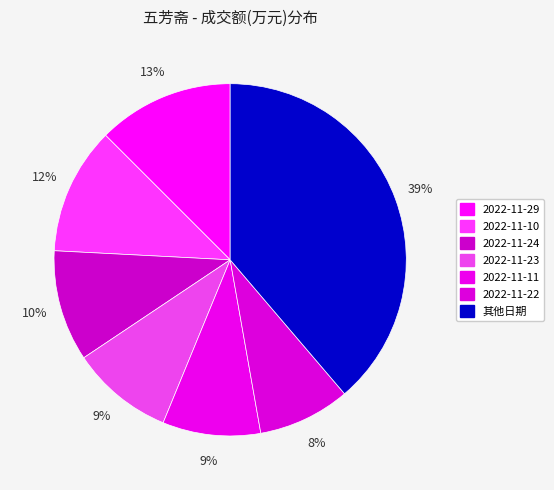

Is it true that 2022-11-22 is 1% of the pie?

False